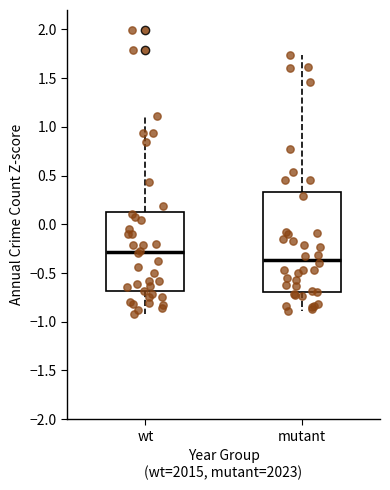

Reading left to right, read every box against the y-axis: the position of its median line, the range the box covers, and the ends of its whiskers. The values are not printed on the chart, so give them approximately, as read against the axis.

wt: median -0.30, box -0.70 to 0.15, whiskers -0.90 to 1.10
mutant: median -0.35, box -0.70 to 0.35, whiskers -0.90 to 1.75